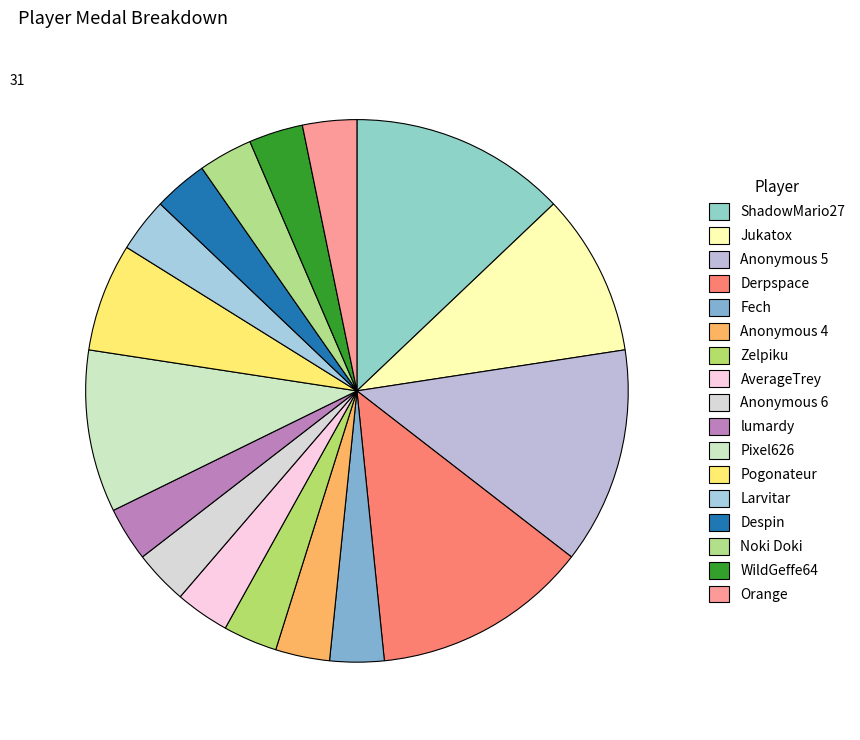

Is ShadowMario27 the majority of the pie?

No